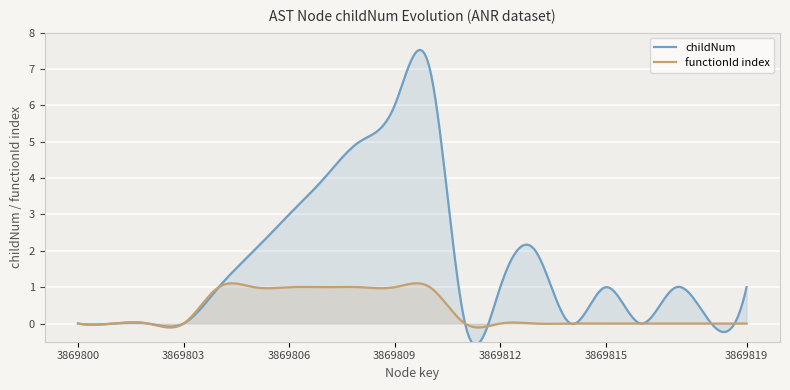

True or false: functionId_index has a value of 0 at 3869804.

False